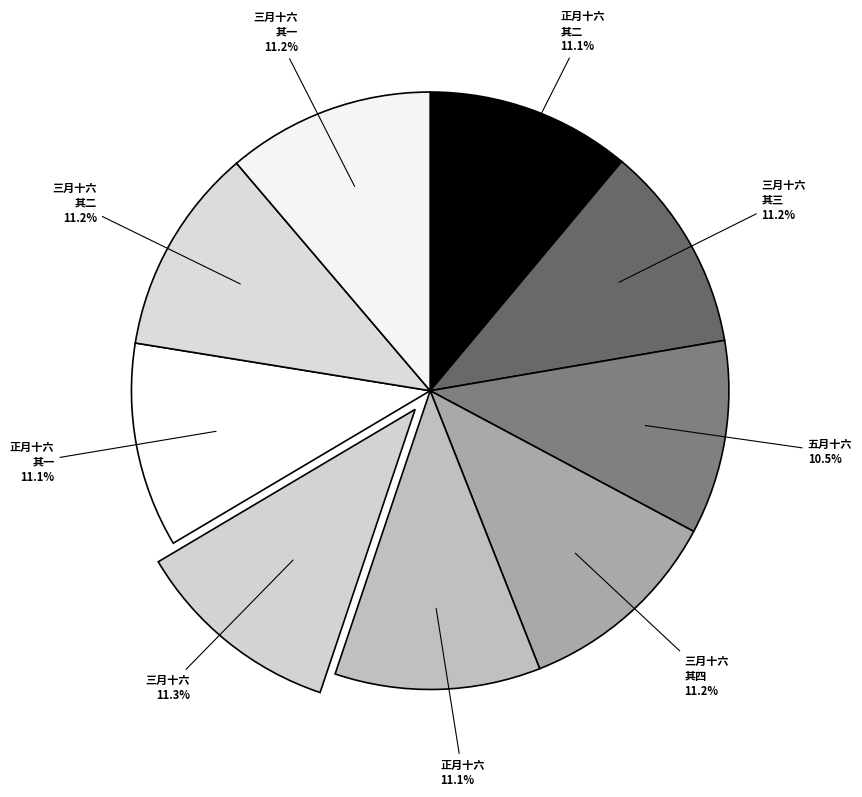

Does 正月十六 account for over 50% of the chart?

No